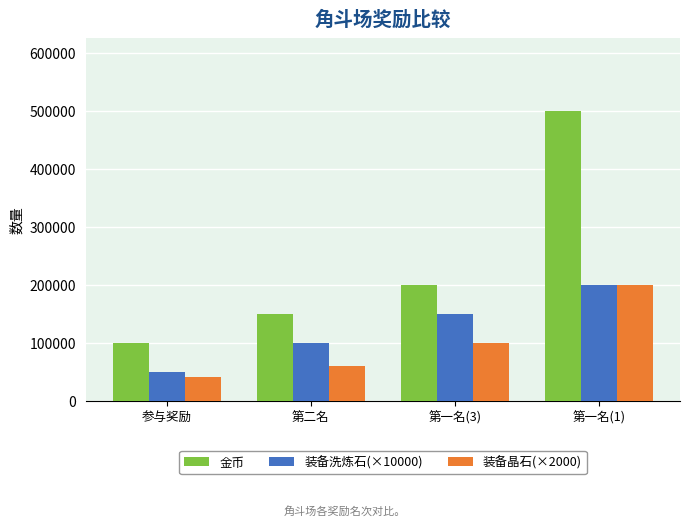

At which category does the chart reach its peak across all series?

第一名(1)